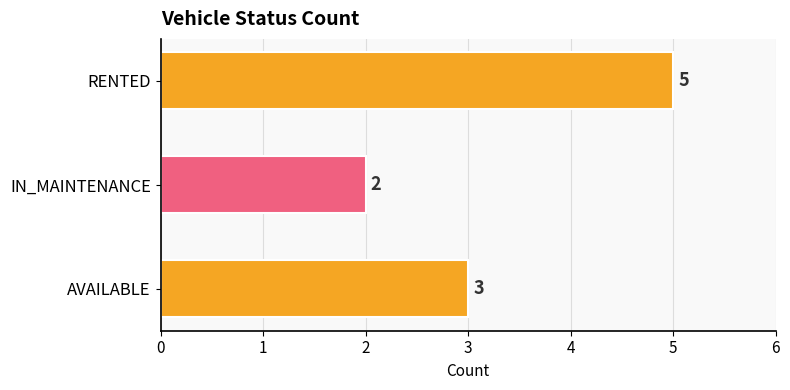

How many categories are shown in the chart?

3